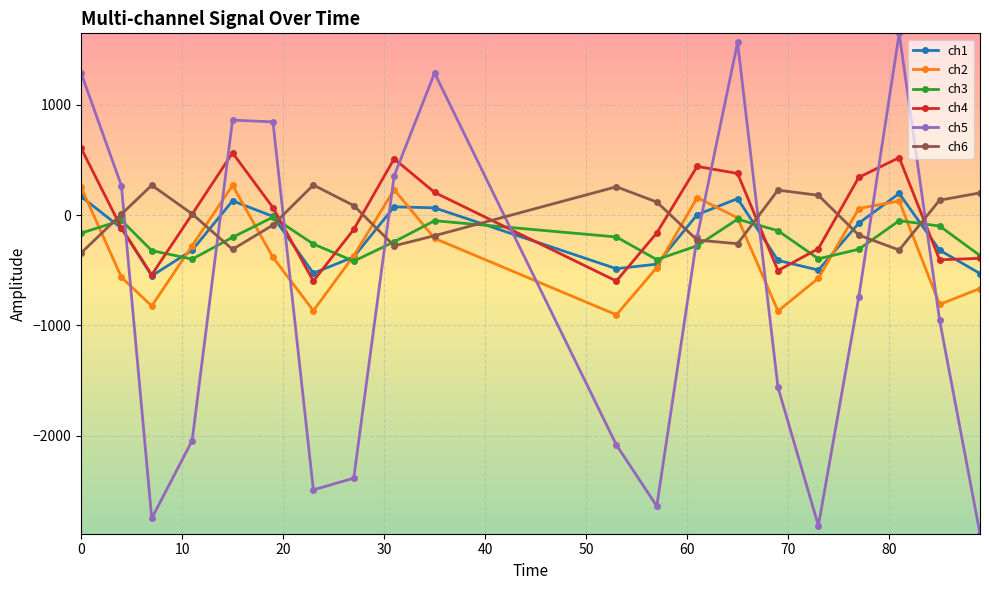

Which series has the largest range (max minus min)?

ch5